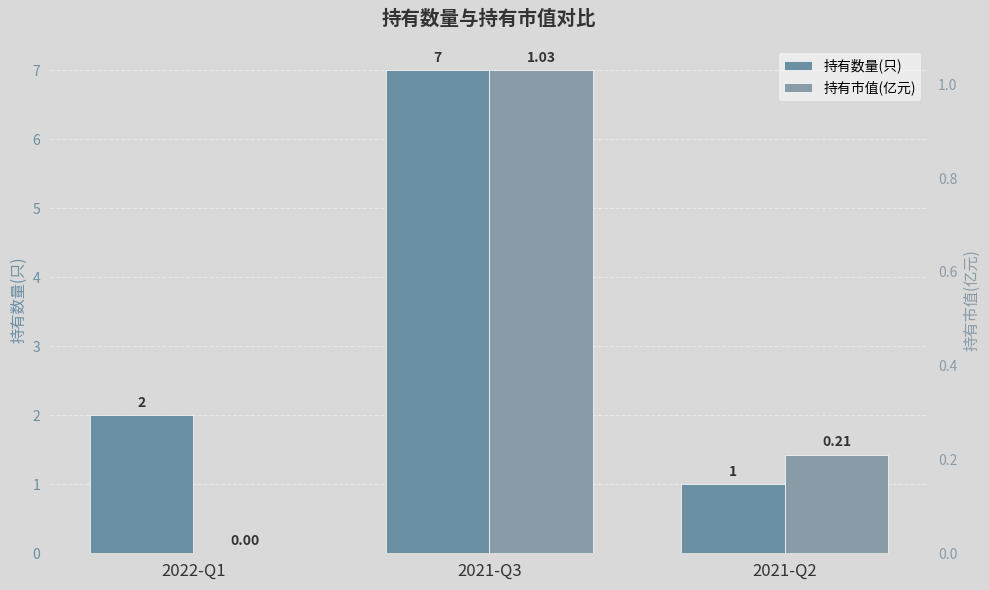

Rank the series by their average value, from lowest to highest.

持有市值(亿元), 持有数量(只)